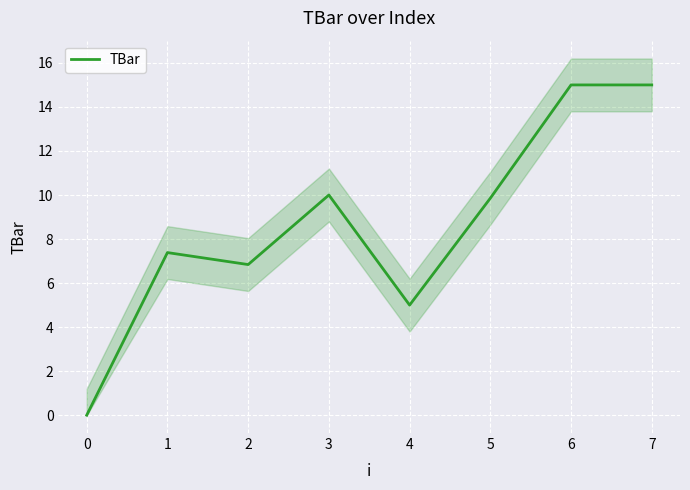

The TBar series shows 15.0 at 7. True or false?

True